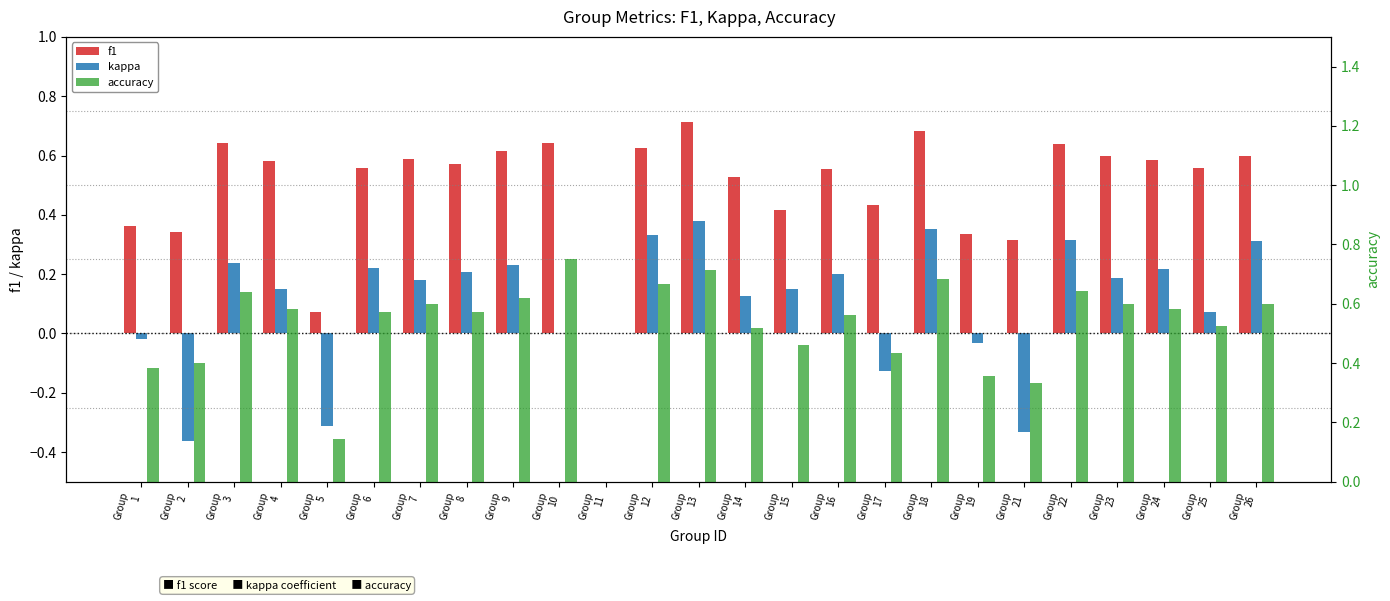

At Group
12, list the series in order from smallest to largest.

kappa, f1, accuracy